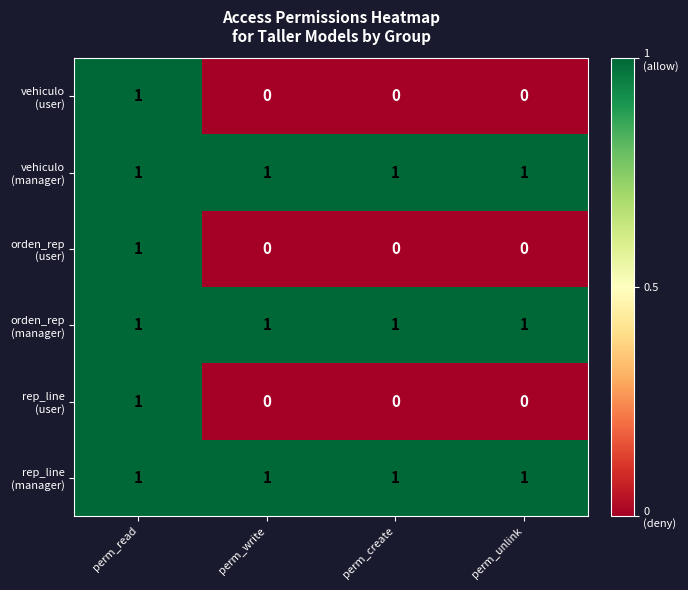

What is the total value across all series at perm_unlink?

3